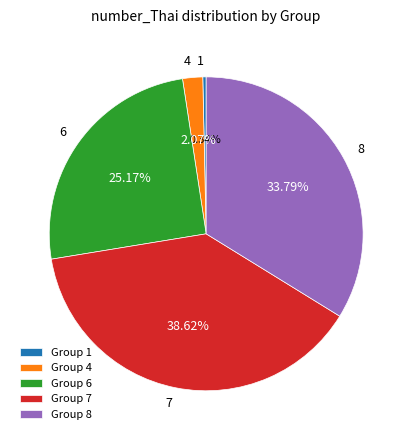

Does 7 account for over 50% of the chart?

No